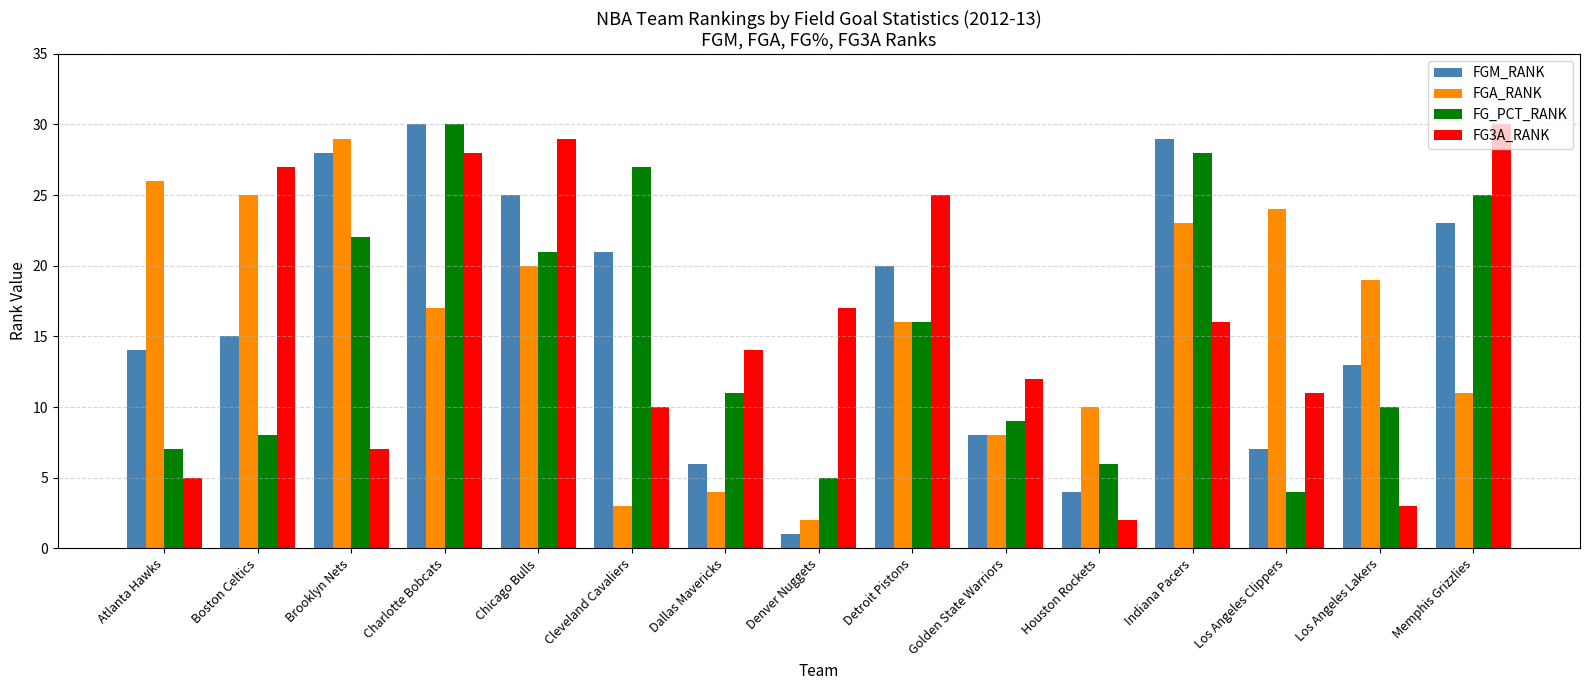

What is the difference between the FGM_RANK values at Detroit Pistons and Chicago Bulls?

5